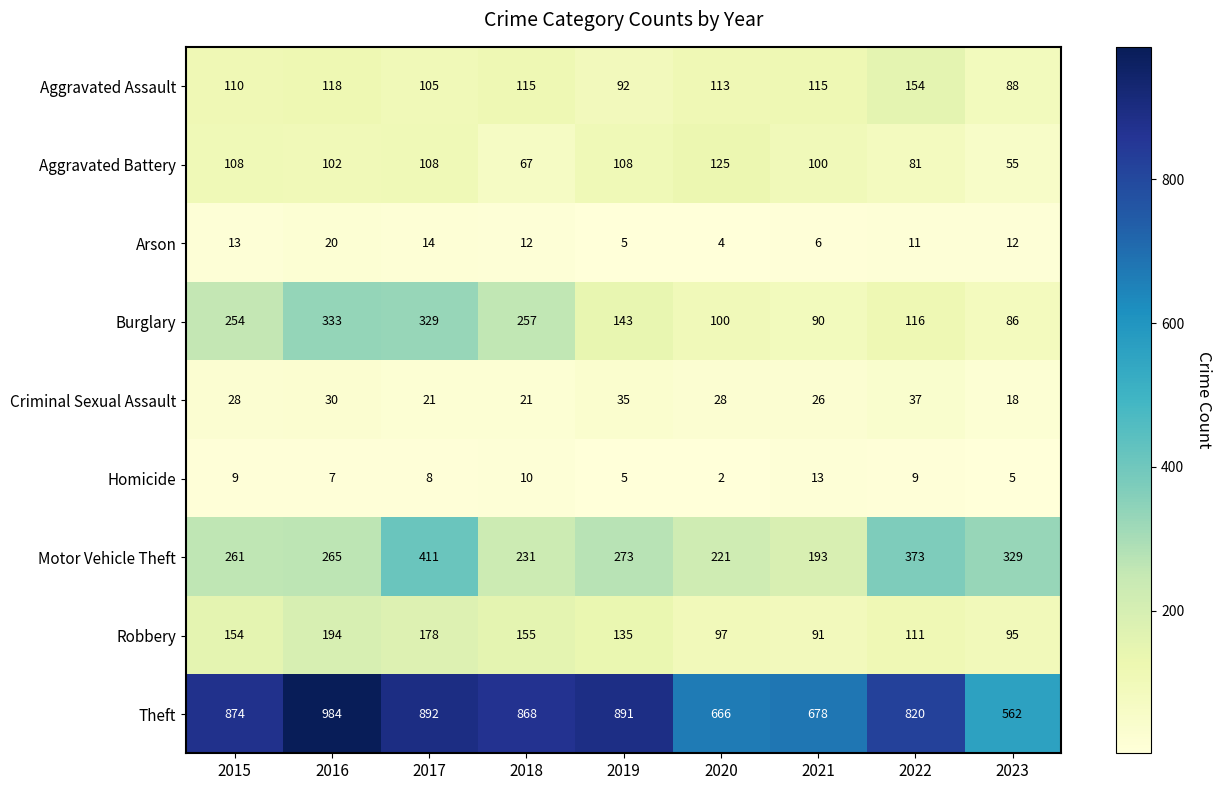

What is the total value across all series at 2019?

1687